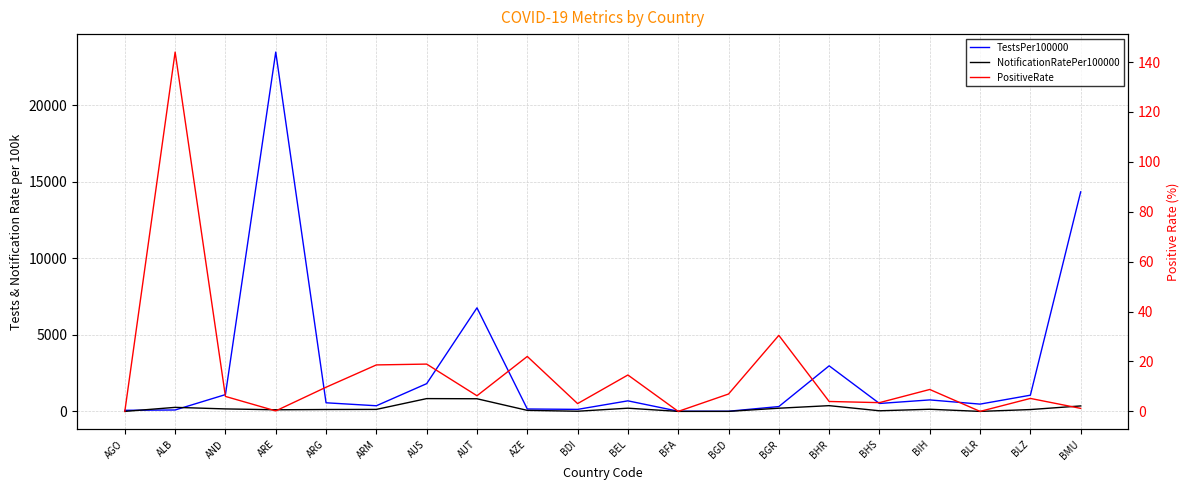

In PositiveRate, how many points are higher than both neighbors (excluding endpoints)?

7